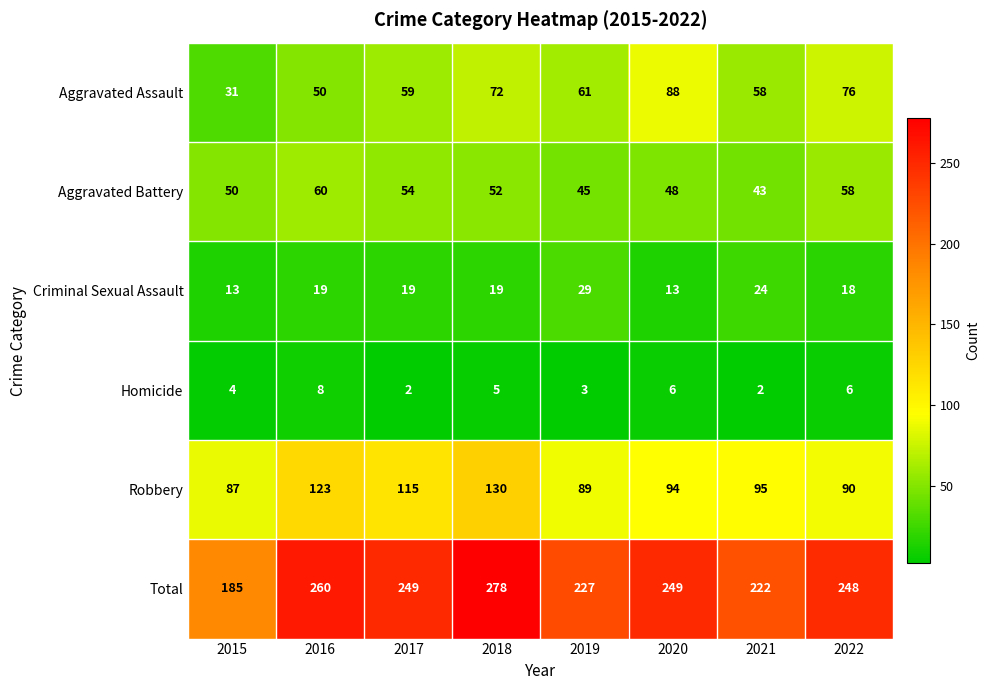

What is the sum of the Aggravated Assault values at 2022 and 2016?

126